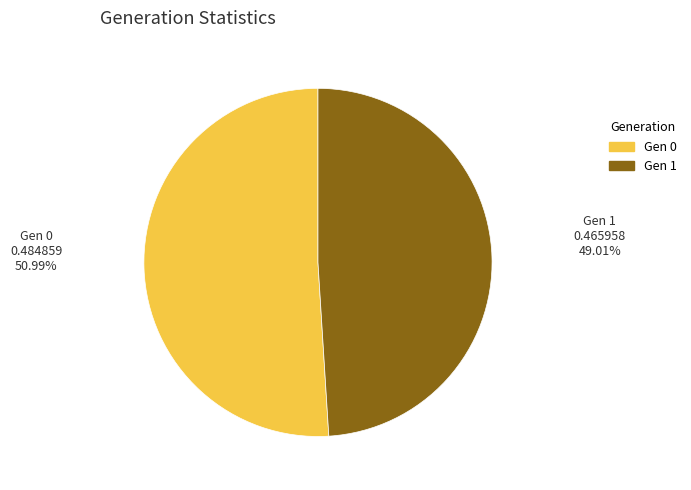

Does Gen 0 account for over 50% of the chart?

Yes